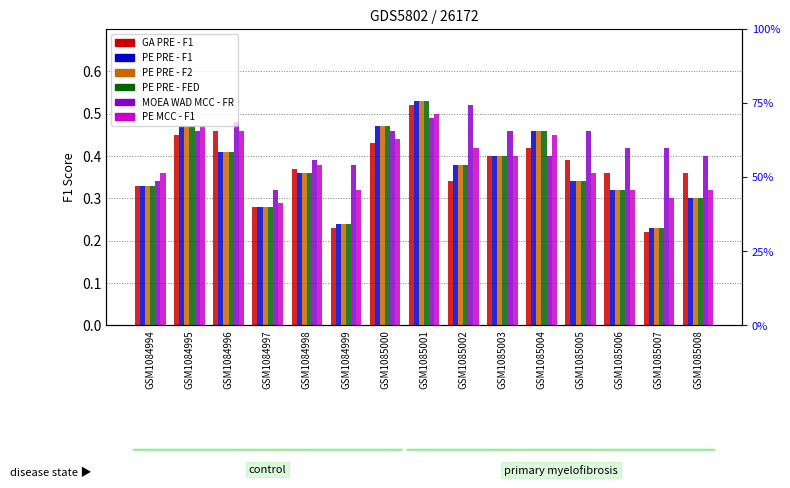

Reading left to right, transcribe all the data shown in this chart.

GA PRE - F1: GSM1084994=0.3	GSM1084995=0.5	GSM1084996=0.5	GSM1084997=0.3	GSM1084998=0.4	GSM1084999=0.2	GSM1085000=0.4	GSM1085001=0.5	GSM1085002=0.3	GSM1085003=0.4	GSM1085004=0.4	GSM1085005=0.4	GSM1085006=0.4	GSM1085007=0.2	GSM1085008=0.4
PE PRE - F1: GSM1084994=0.3	GSM1084995=0.5	GSM1084996=0.4	GSM1084997=0.3	GSM1084998=0.4	GSM1084999=0.2	GSM1085000=0.5	GSM1085001=0.5	GSM1085002=0.4	GSM1085003=0.4	GSM1085004=0.5	GSM1085005=0.3	GSM1085006=0.3	GSM1085007=0.2	GSM1085008=0.3
PE PRE - F2: GSM1084994=0.3	GSM1084995=0.5	GSM1084996=0.4	GSM1084997=0.3	GSM1084998=0.4	GSM1084999=0.2	GSM1085000=0.5	GSM1085001=0.5	GSM1085002=0.4	GSM1085003=0.4	GSM1085004=0.5	GSM1085005=0.3	GSM1085006=0.3	GSM1085007=0.2	GSM1085008=0.3
PE PRE - FED: GSM1084994=0.3	GSM1084995=0.5	GSM1084996=0.4	GSM1084997=0.3	GSM1084998=0.4	GSM1084999=0.2	GSM1085000=0.5	GSM1085001=0.5	GSM1085002=0.4	GSM1085003=0.4	GSM1085004=0.5	GSM1085005=0.3	GSM1085006=0.3	GSM1085007=0.2	GSM1085008=0.3
MOEA WAD MCC - FR: GSM1084994=0.3	GSM1084995=0.5	GSM1084996=0.5	GSM1084997=0.3	GSM1084998=0.4	GSM1084999=0.4	GSM1085000=0.5	GSM1085001=0.5	GSM1085002=0.5	GSM1085003=0.5	GSM1085004=0.4	GSM1085005=0.5	GSM1085006=0.4	GSM1085007=0.4	GSM1085008=0.4
PE MCC - F1: GSM1084994=0.4	GSM1084995=0.5	GSM1084996=0.5	GSM1084997=0.3	GSM1084998=0.4	GSM1084999=0.3	GSM1085000=0.4	GSM1085001=0.5	GSM1085002=0.4	GSM1085003=0.4	GSM1085004=0.5	GSM1085005=0.4	GSM1085006=0.3	GSM1085007=0.3	GSM1085008=0.3